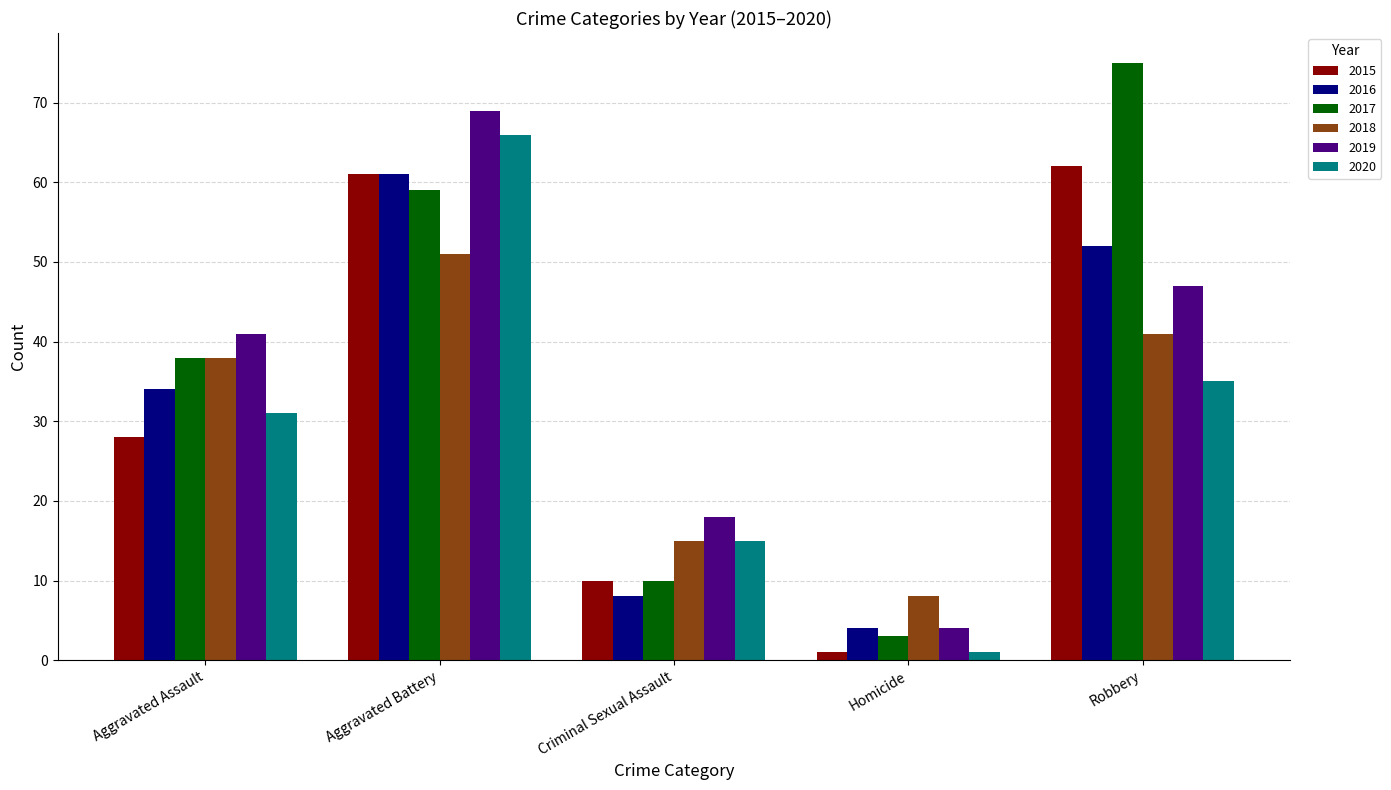

At which category is the sum across all series the highest?

Aggravated Battery